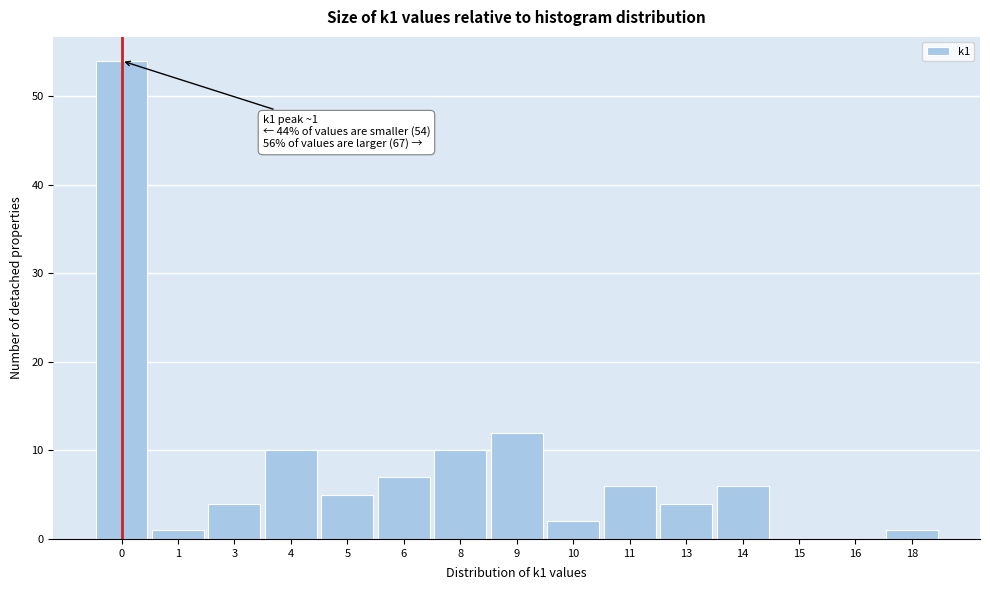

Reading right to left, list all the values displayed in this chart.

18=1	16=0	15=0	14=6	13=4	11=6	10=2	9=12	8=10	6=7	5=5	4=10	3=4	1=1	0=54